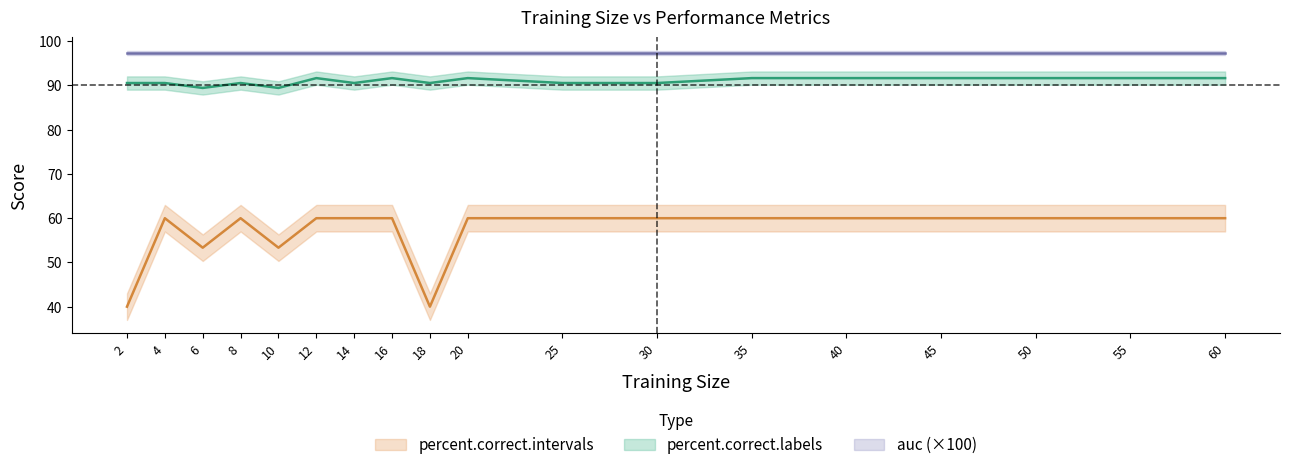

How many categories are shown in the chart?

18